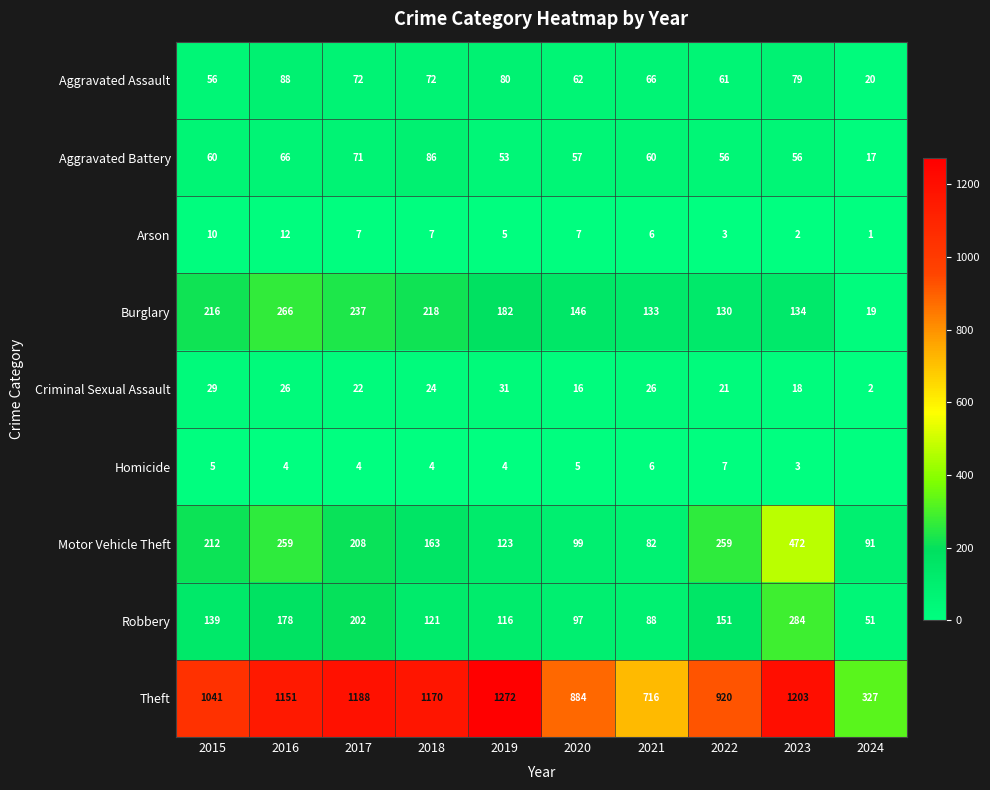

Which series changed the most between 2017 and 2020?

Theft